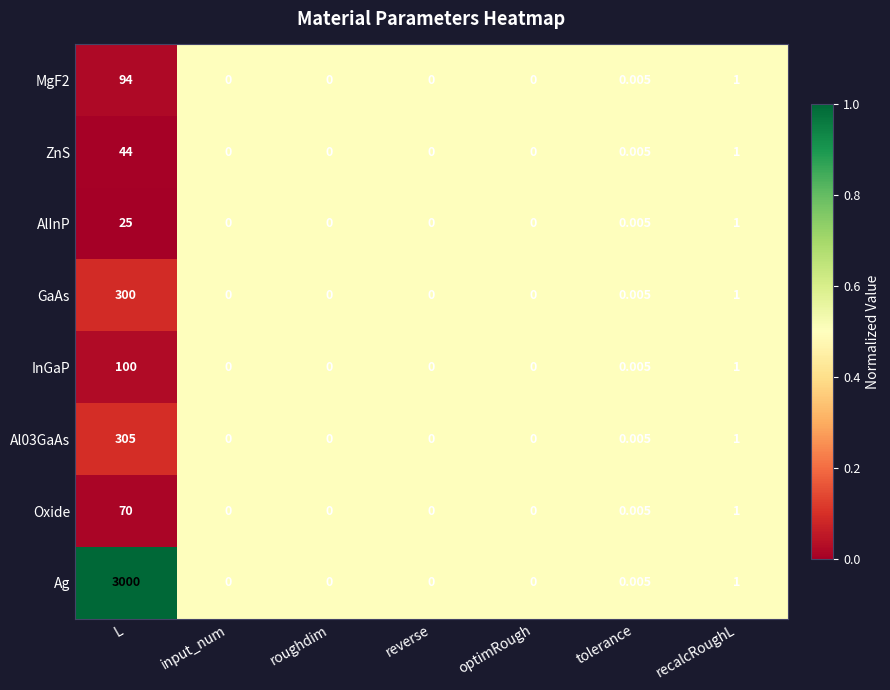

At which category is the sum across all series the highest?

L